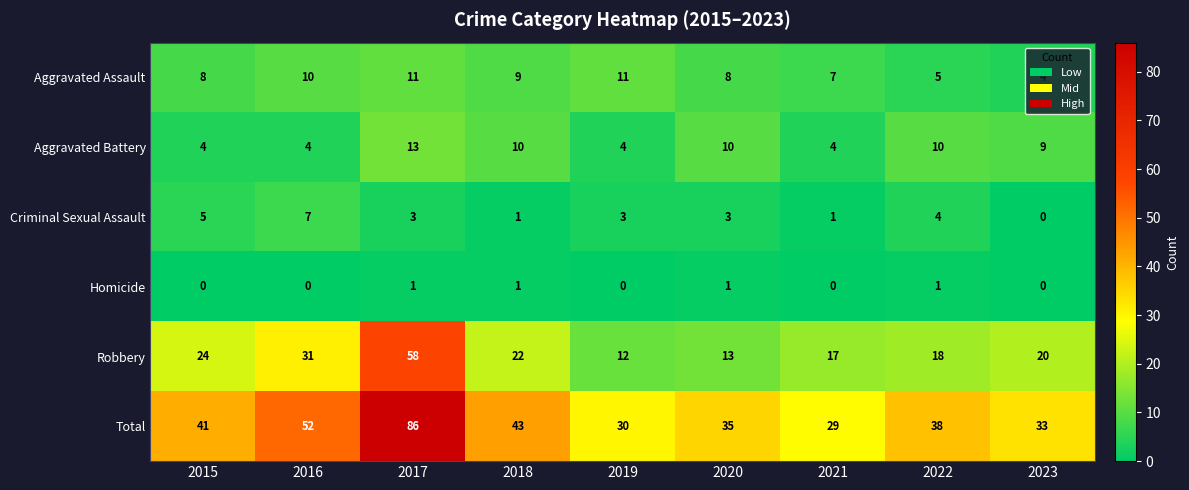

The value of Homicide at 2023 is 0. True or false?

True